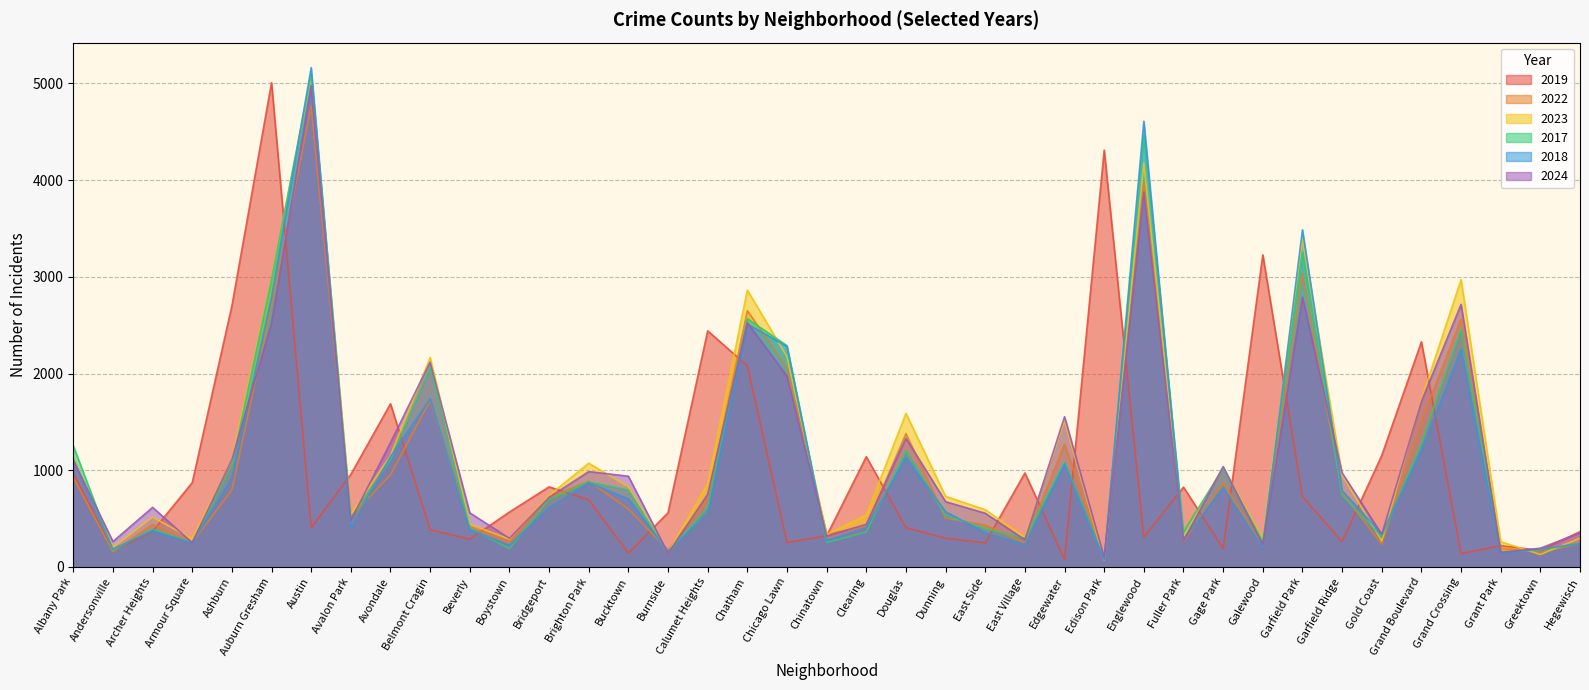

How many series are shown in this chart?

6